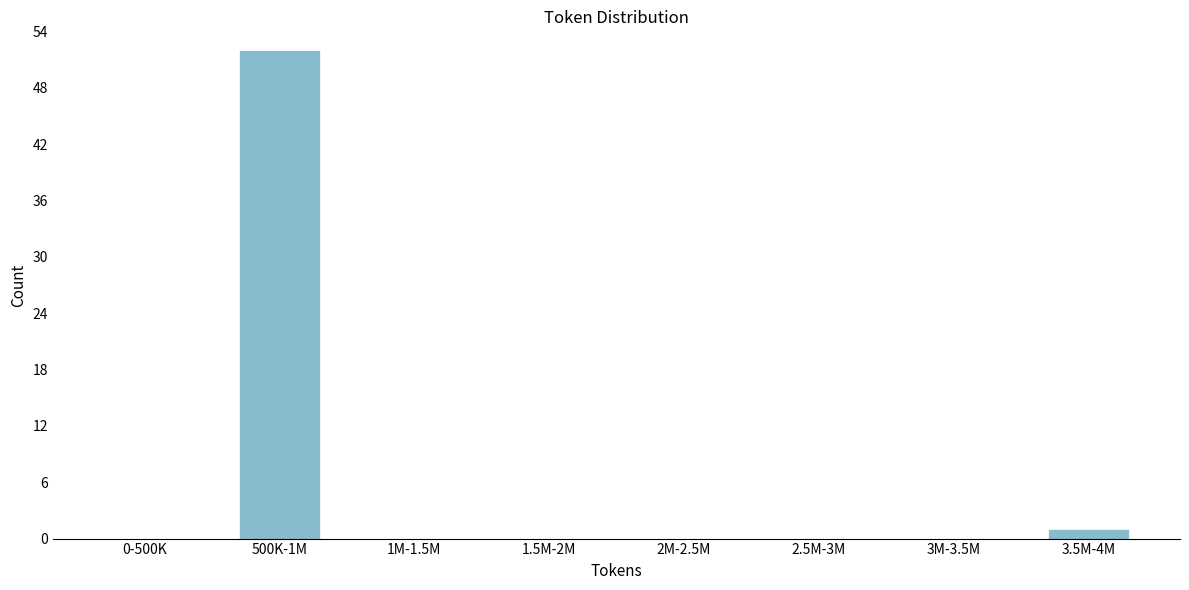

Reading right to left, transcribe all the data shown in this chart.

3.5M-4M=1	3M-3.5M=0	2.5M-3M=0	2M-2.5M=0	1.5M-2M=0	1M-1.5M=0	500K-1M=52	0-500K=0